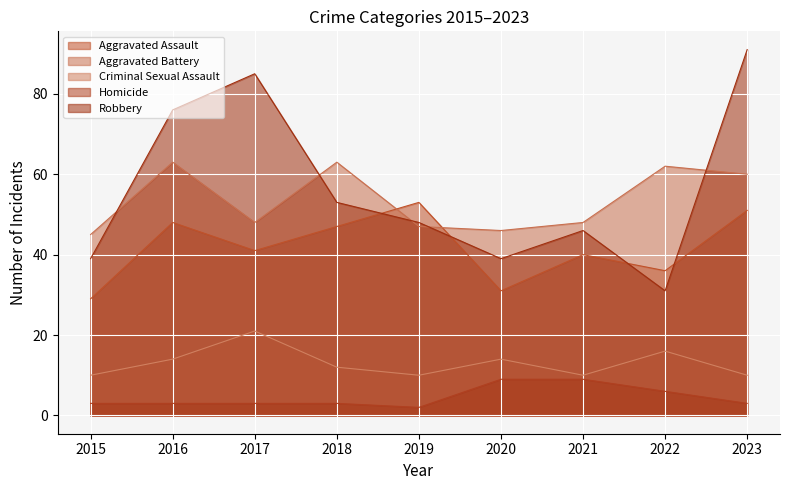

In Aggravated Battery, how many points are lower than both neighbors (excluding endpoints)?

2